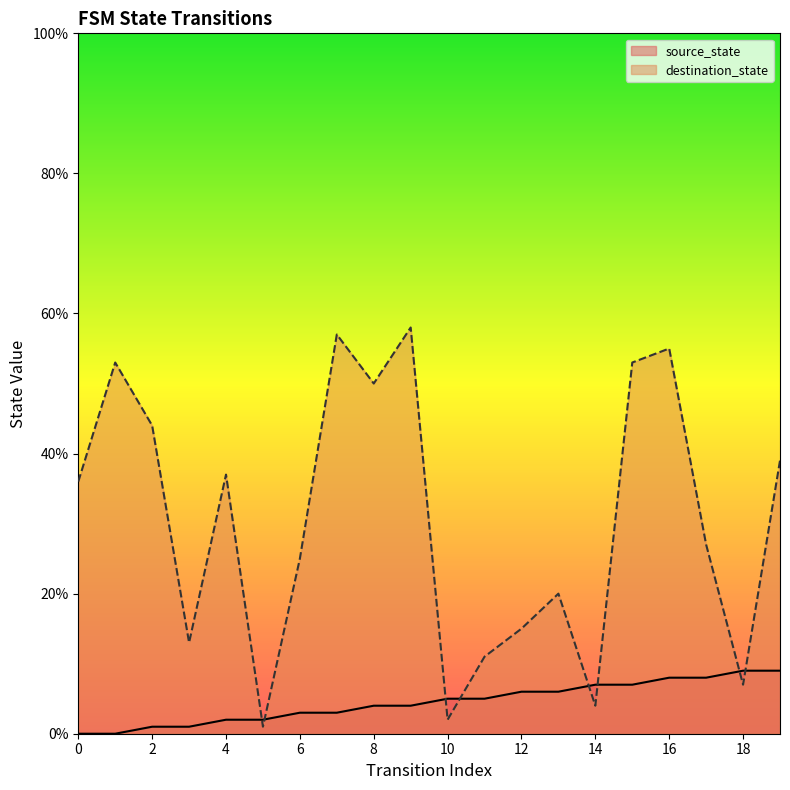

Which series has the largest total across all categories?

destination_state